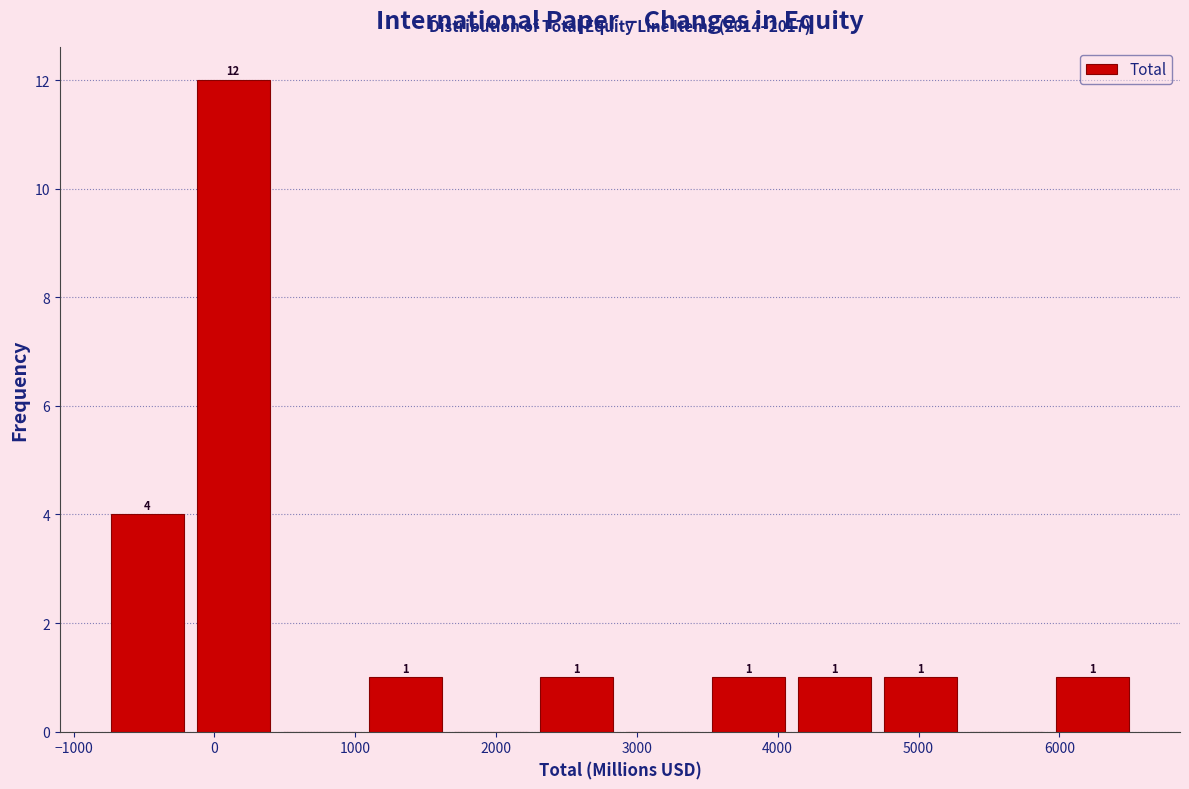

Over which range of the x-axis is the bar tallest?

-200 to 400